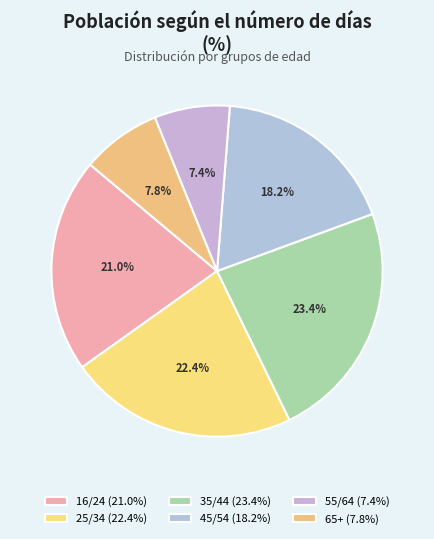

What percentage is the 16/24 slice, to the nearest percent?

21%